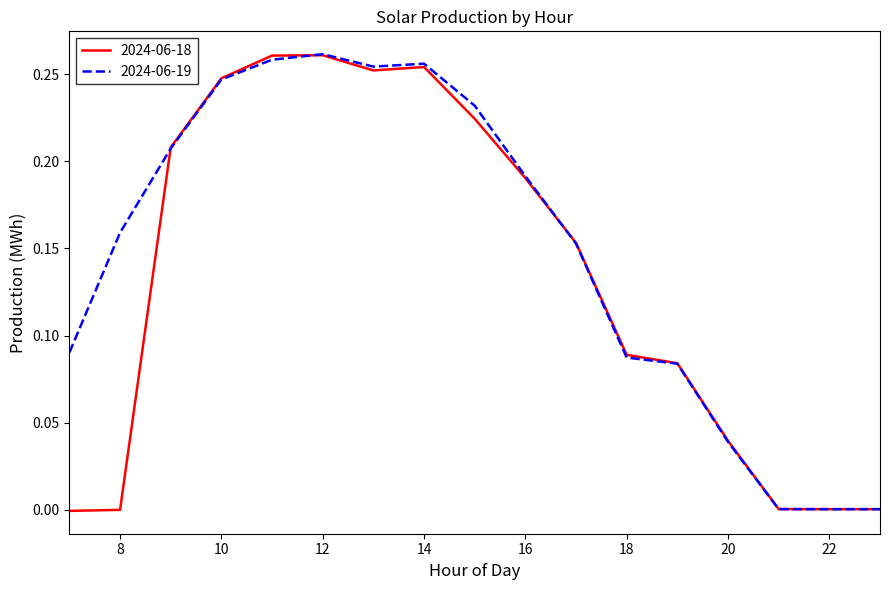

Which series has the largest total across all categories?

2024-06-19